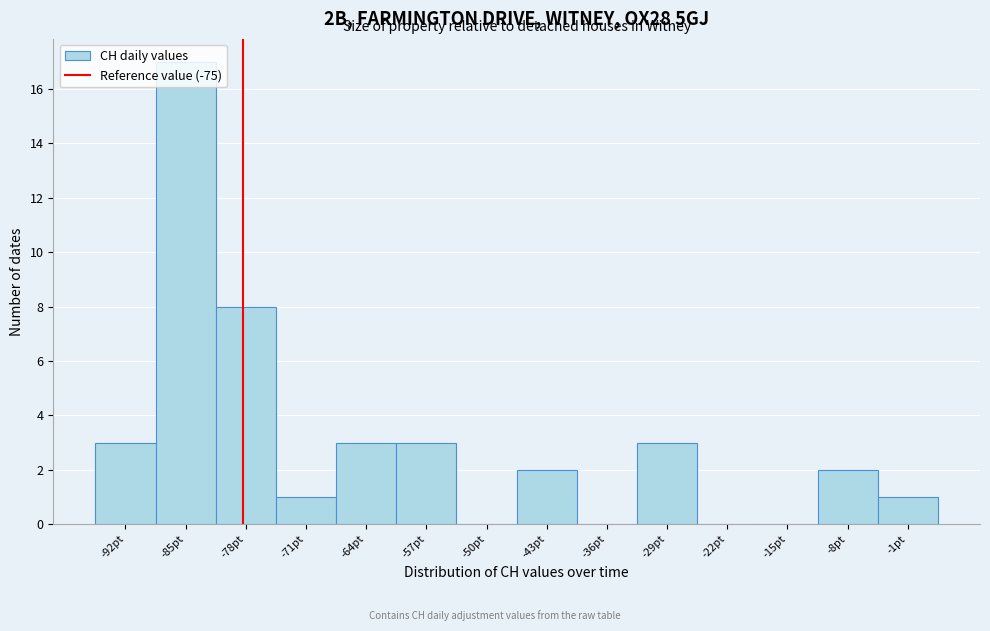

What is the maximum value shown in the chart?

17